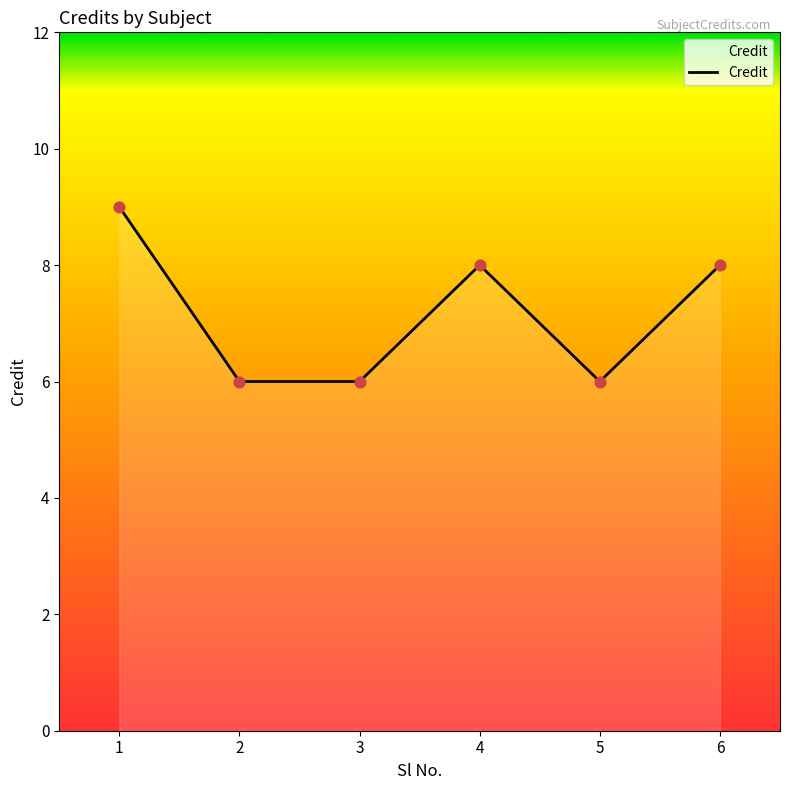

Approximately how many times larger is the value at 1 compared to 6?

1.1